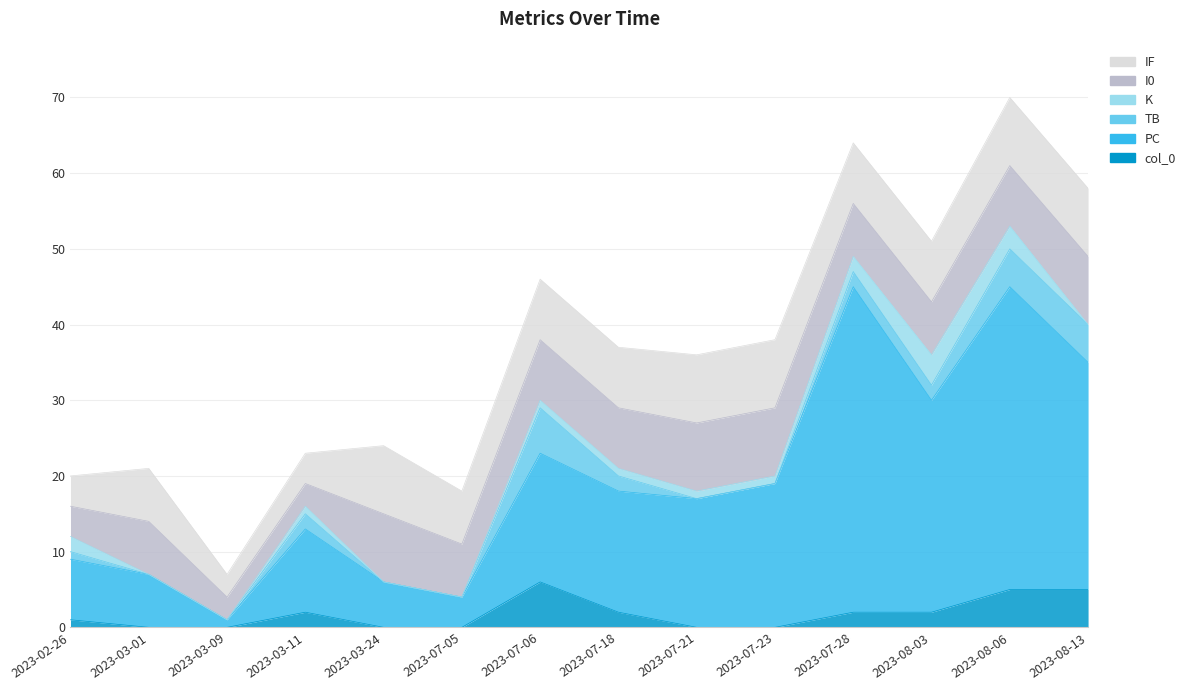

What is the minimum value for I0?

3